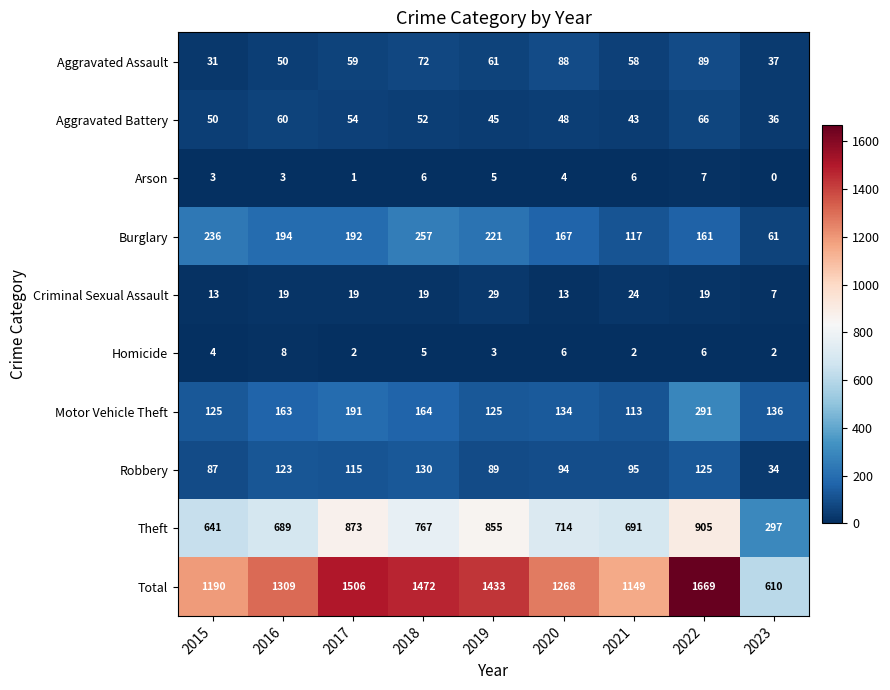

What is the maximum value shown in the chart?

1669